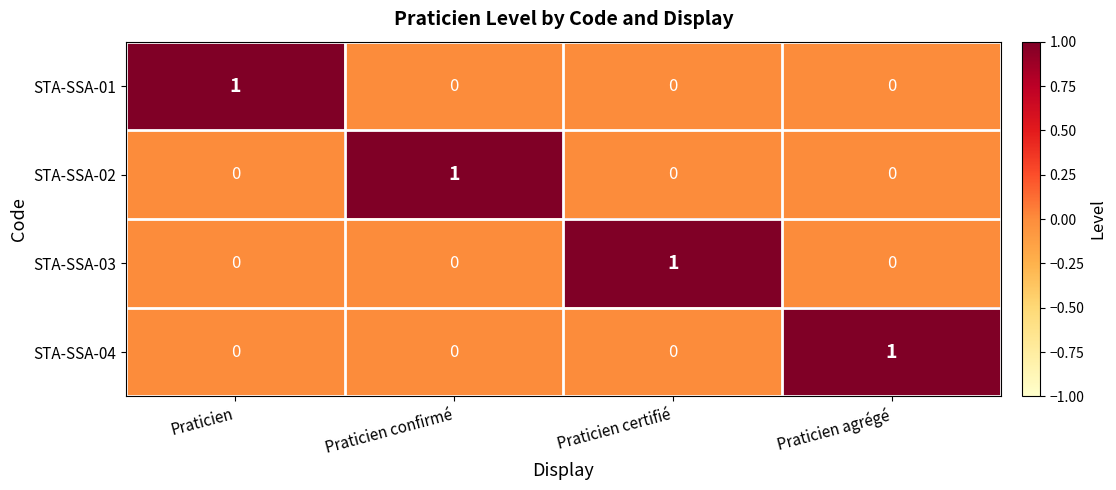

The value of STA-SSA-01 at Praticien confirmé is 0. True or false?

True